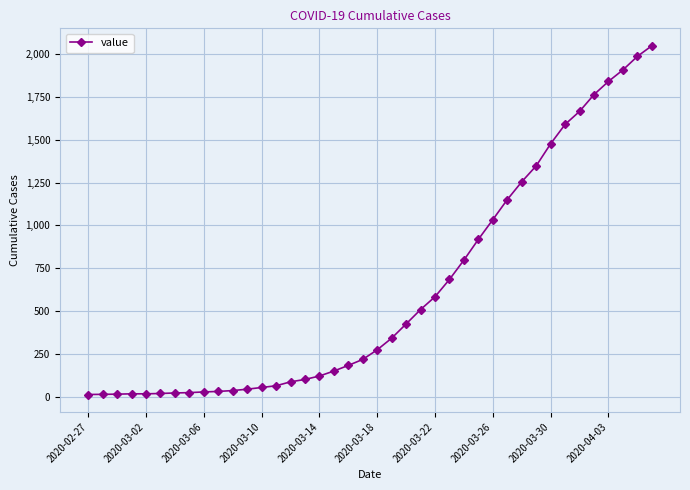

What is the average value?

622